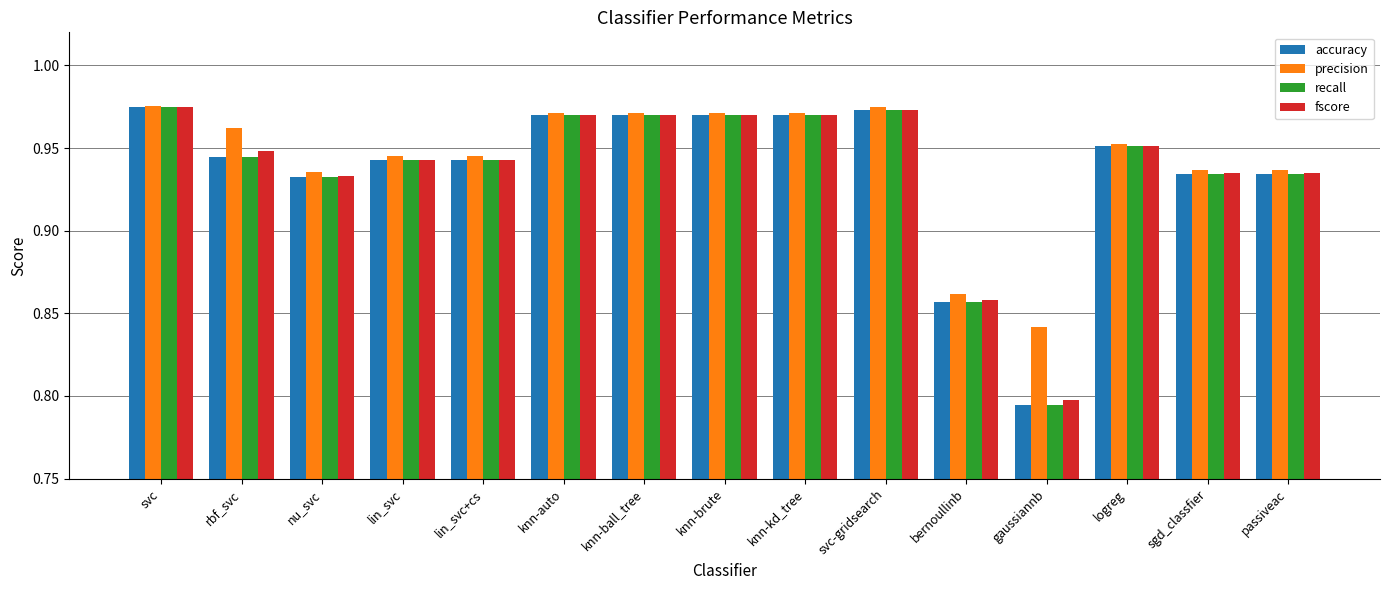

Which label corresponds to the smallest value in the chart?

gaussiannb